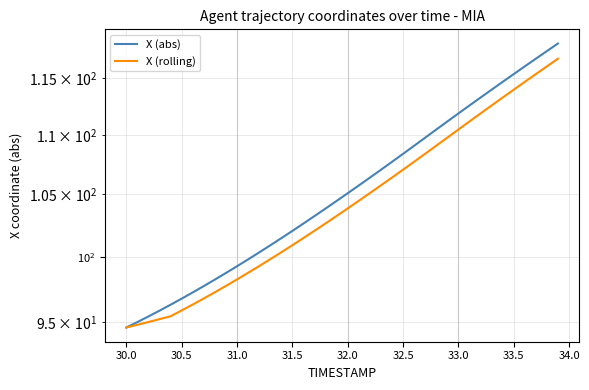

How many values in the X (rolling) series are below 103?

19